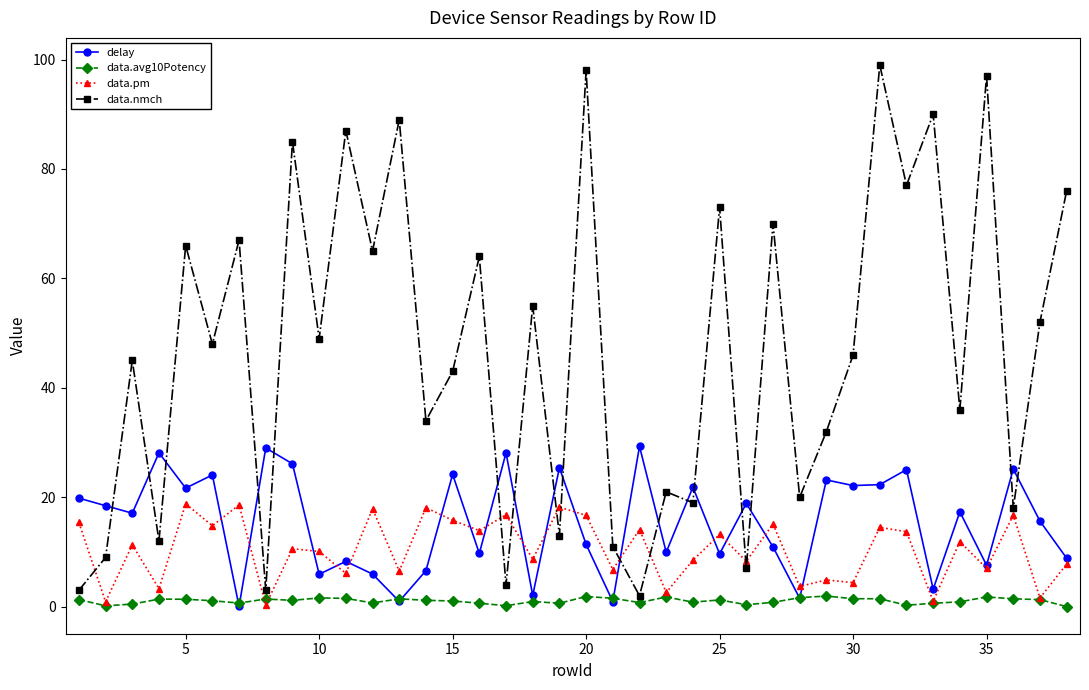

True or false: data.nmch and data.avg10Potency intersect in this chart.

False